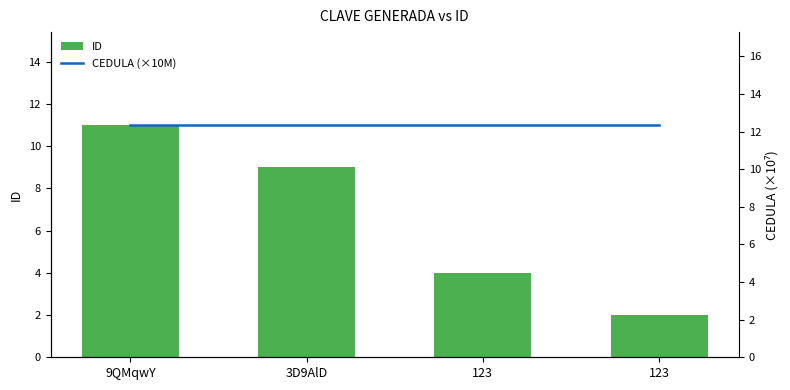

Where is ID nearest to the value 6?

123